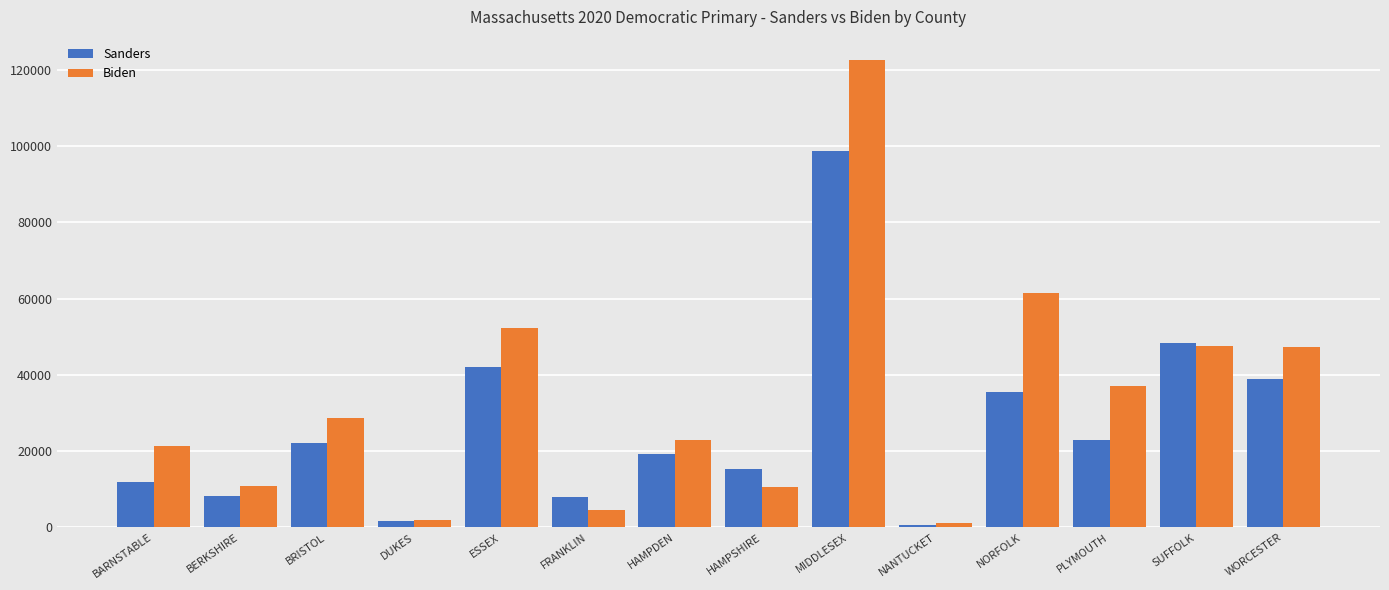

List the series in order of their peak value, lowest first.

Sanders, Biden